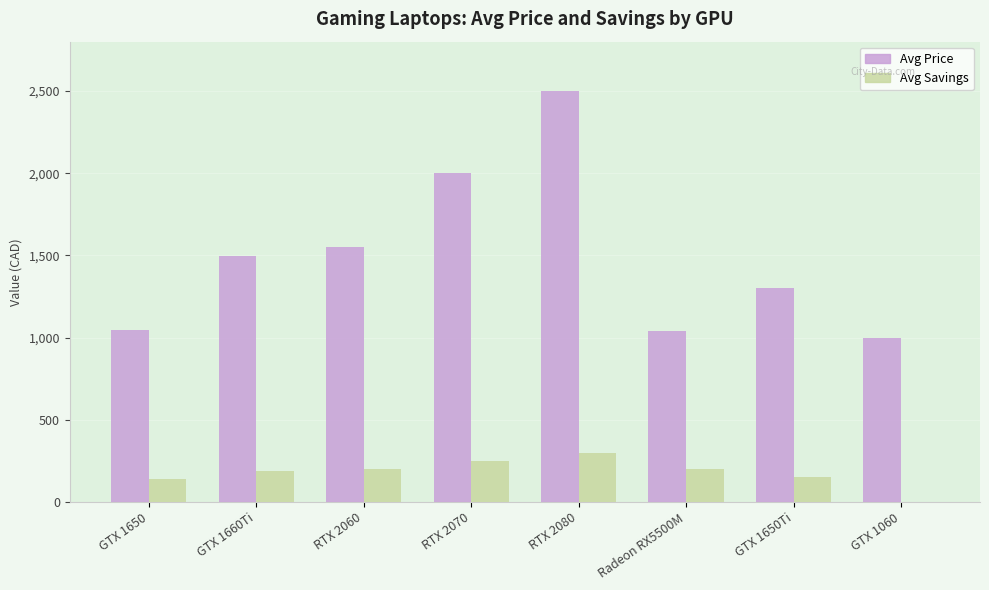

At which label does Avg Savings reach its peak?

RTX 2080